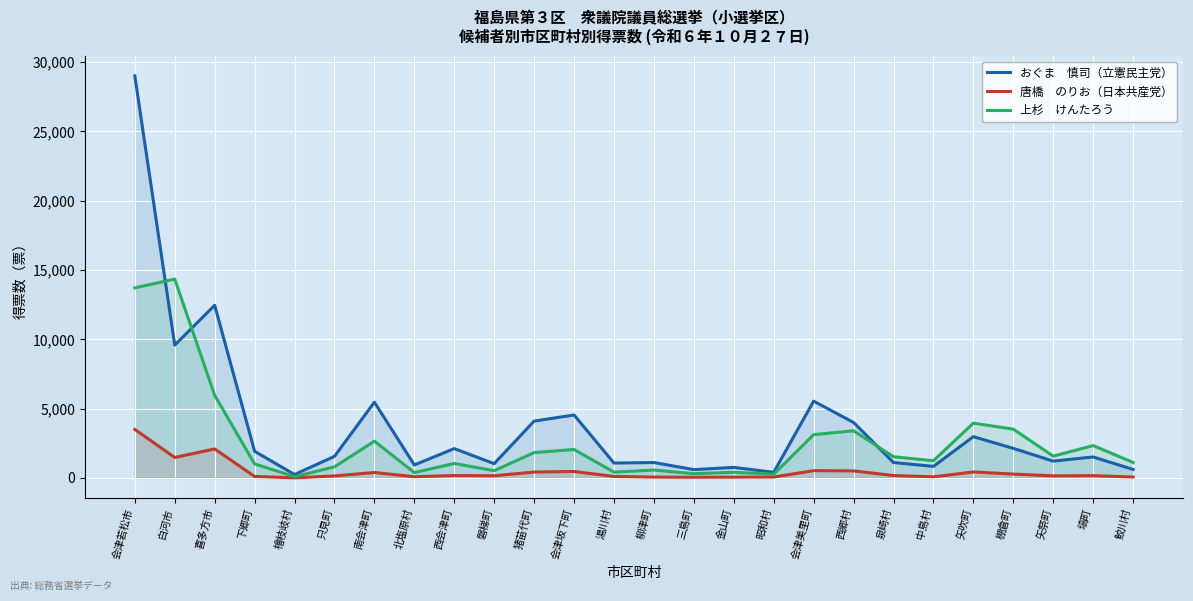

What is the label of the 6th point from the left?

只見町